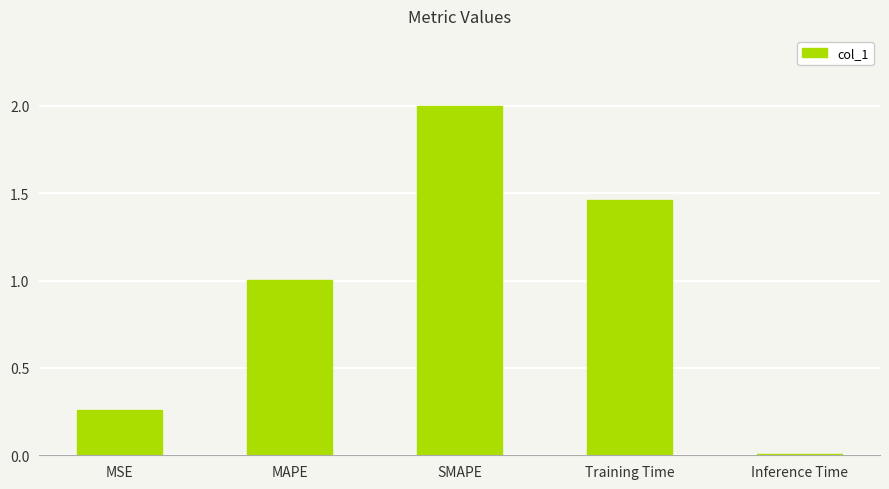

Read the value at SMAPE.

2.0